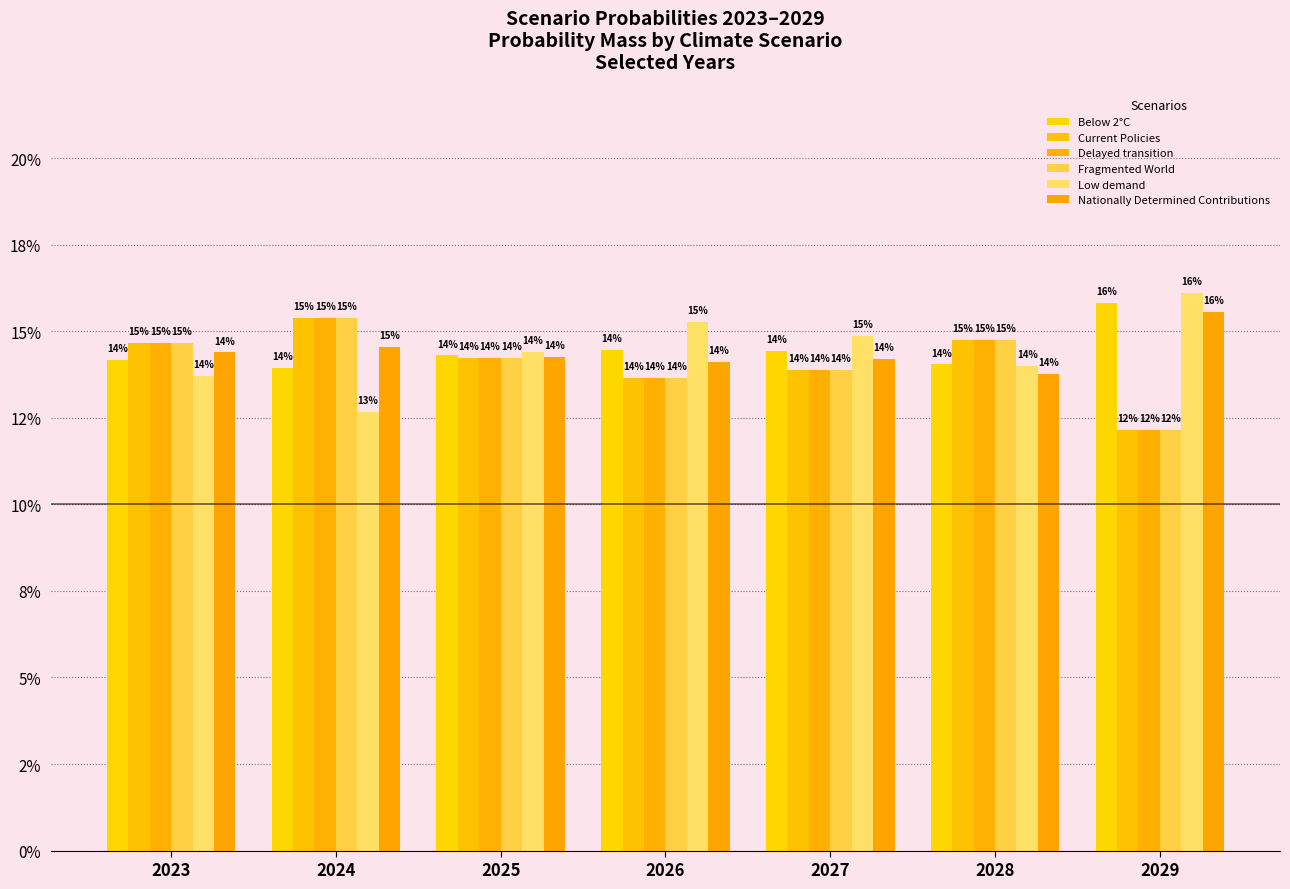

Which series changed the most between 2023 and 2024?

Low demand